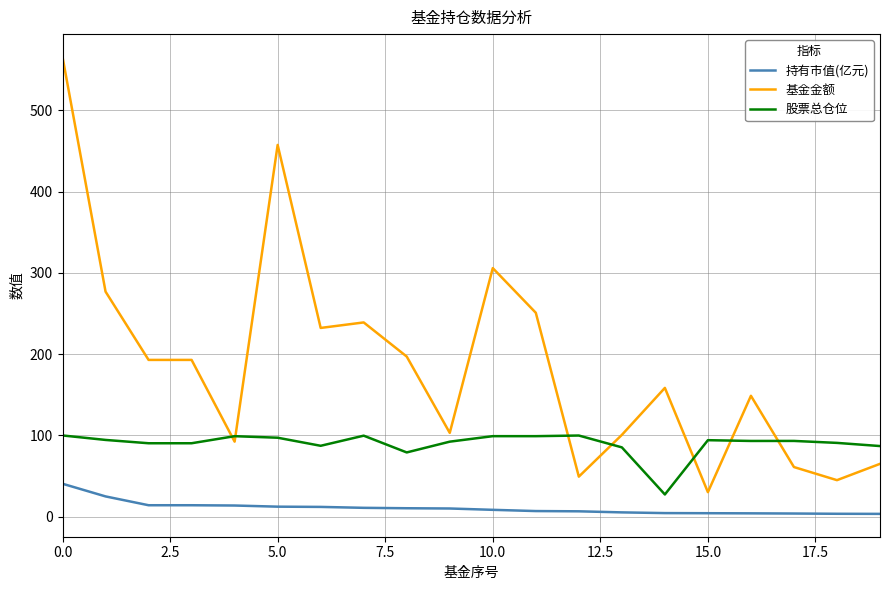

Which series has the largest total across all categories?

基金金额